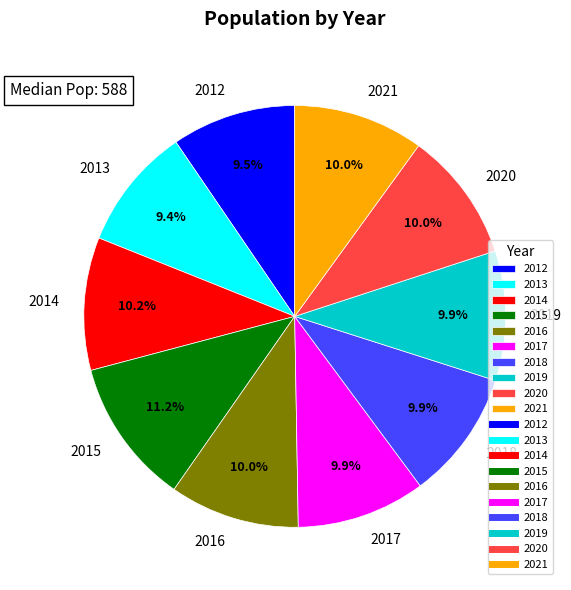

Is 2014 the majority of the pie?

No